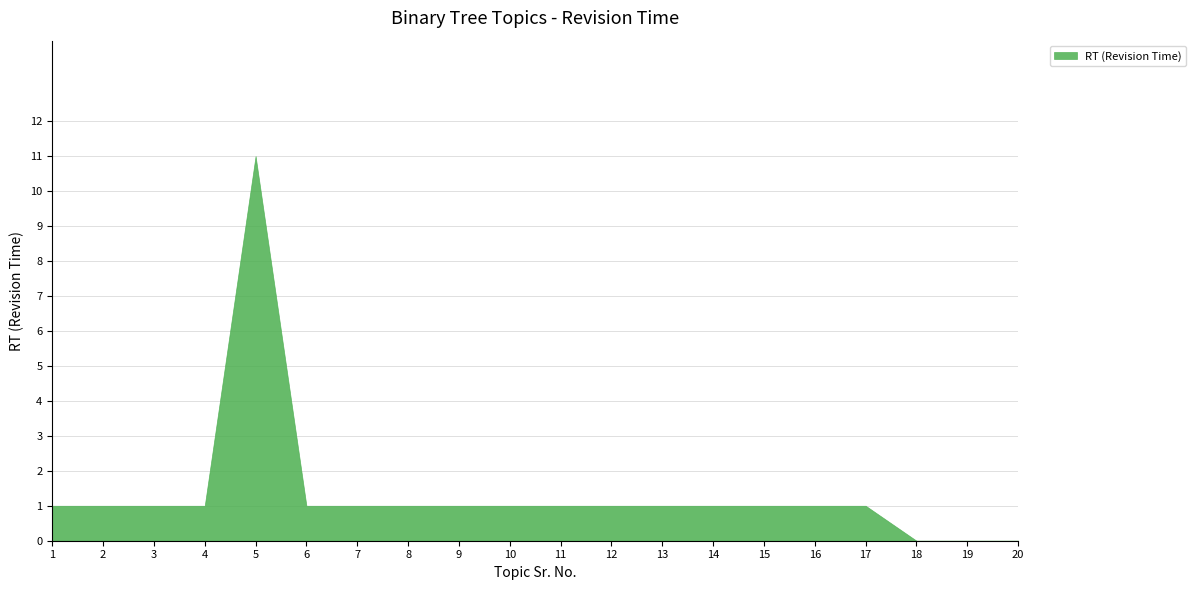

Reading left to right, transcribe all the data shown in this chart.

1=1	2=1	3=1	4=1	5=11	6=1	7=1	8=1	9=1	10=1	11=1	12=1	13=1	14=1	15=1	16=1	17=1	18=0	19=0	20=0